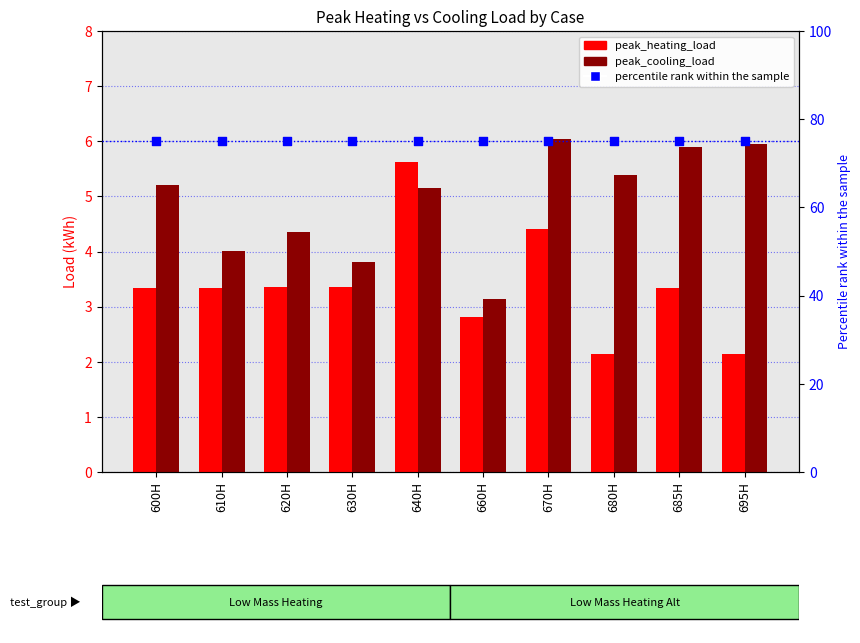

Which series has the largest total across all categories?

percentile rank within the sample